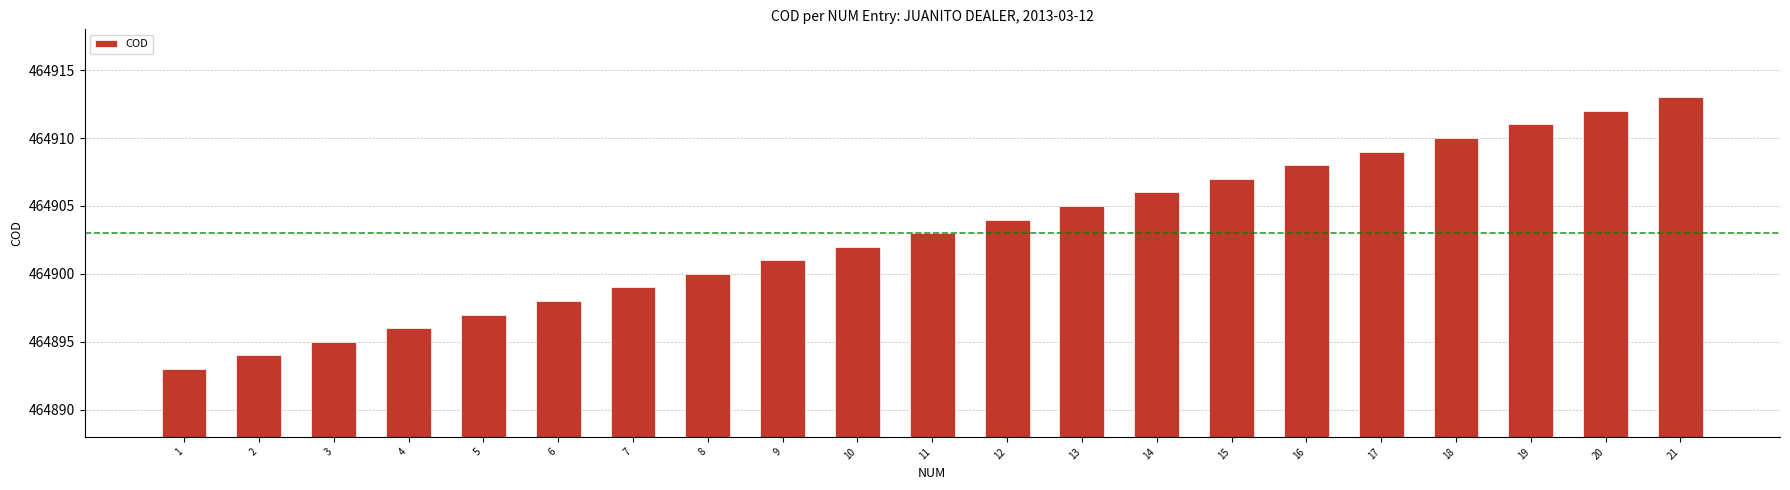

The value at 6 is 99909. True or false?

False